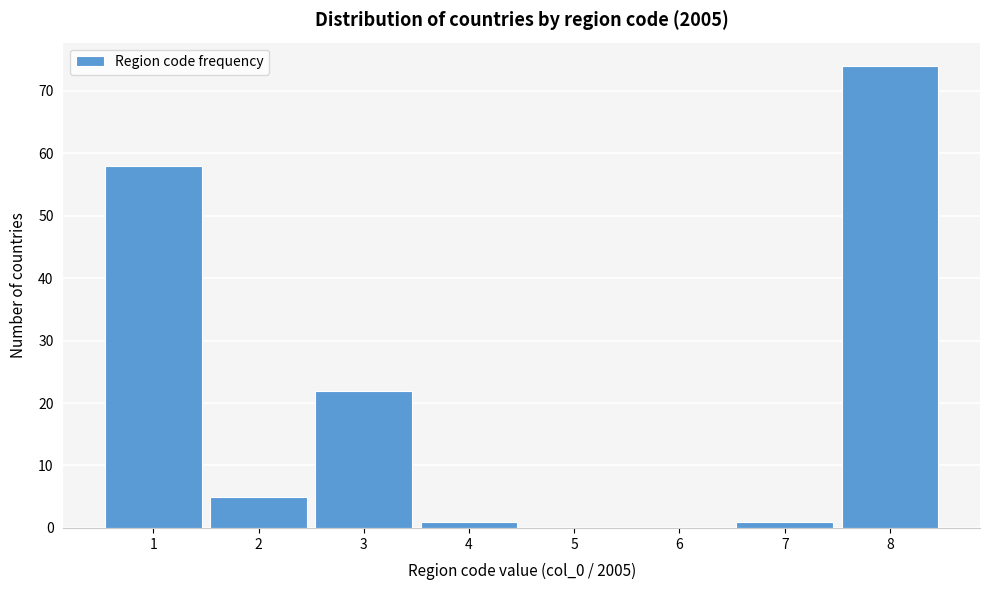

Over which range of the x-axis is the bar tallest?

7.5 to 8.5